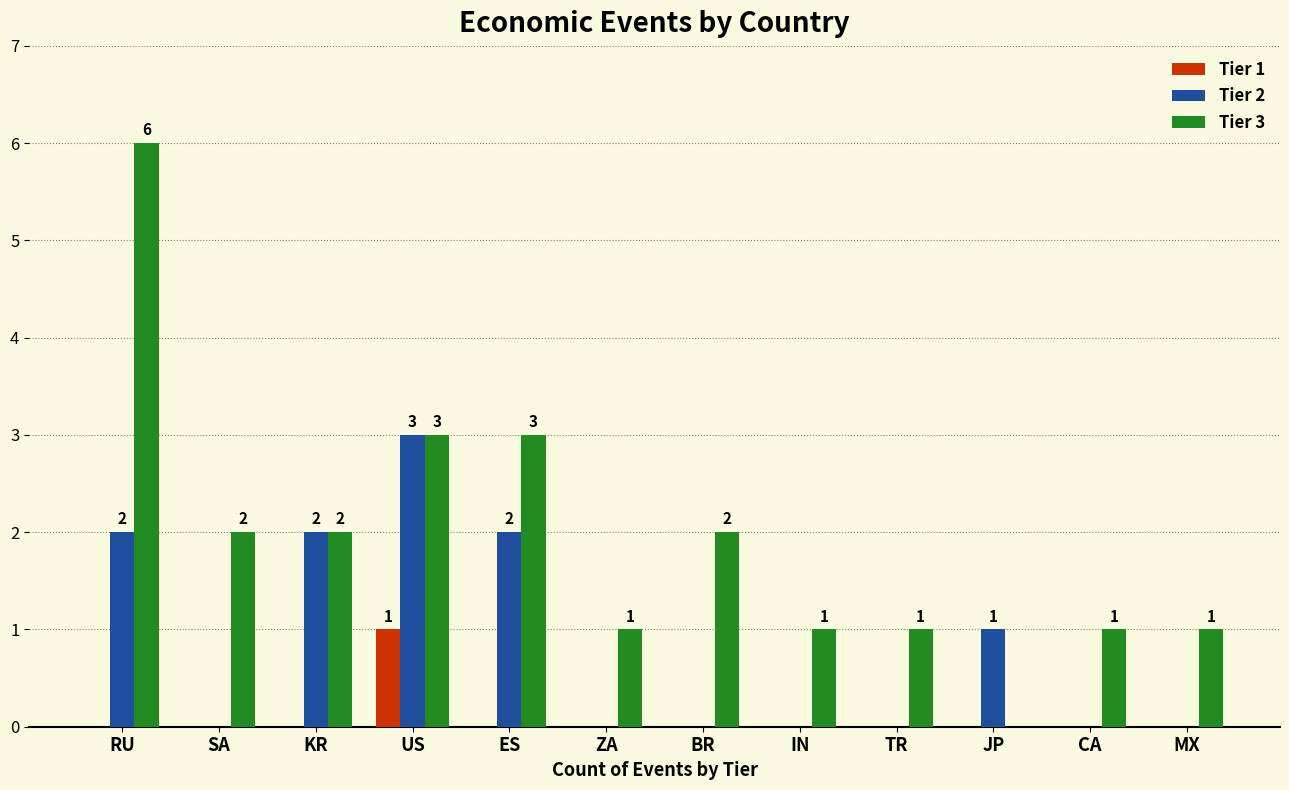

At which label does Tier 3 first exceed 2?

RU